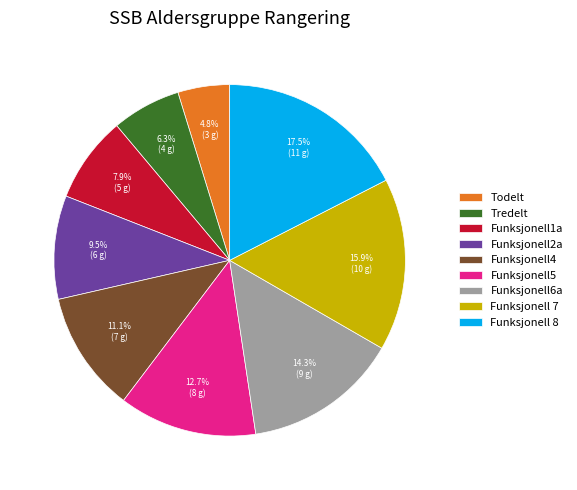

Which slice is the smallest?

Todelt